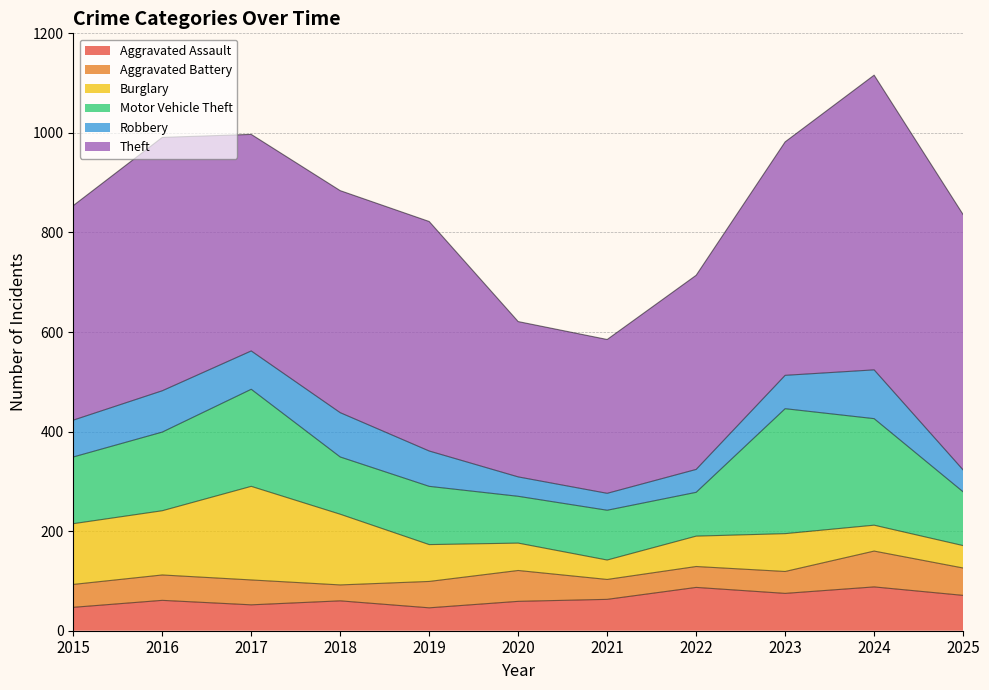

Reading left to right, what are all the values shown in this chart?

Aggravated Assault: 2015=47	2016=61	2017=52	2018=60	2019=46	2020=59	2021=63	2022=87	2023=75	2024=88	2025=71
Aggravated Battery: 2015=46	2016=51	2017=50	2018=32	2019=53	2020=62	2021=40	2022=42	2023=44	2024=72	2025=55
Burglary: 2015=122	2016=129	2017=188	2018=142	2019=74	2020=55	2021=39	2022=61	2023=76	2024=52	2025=45
Motor Vehicle Theft: 2015=134	2016=158	2017=195	2018=115	2019=117	2020=94	2021=100	2022=88	2023=251	2024=214	2025=108
Robbery: 2015=74	2016=83	2017=77	2018=89	2019=71	2020=39	2021=34	2022=46	2023=67	2024=98	2025=44
Theft: 2015=431	2016=509	2017=435	2018=446	2019=461	2020=312	2021=309	2022=390	2023=469	2024=592	2025=513